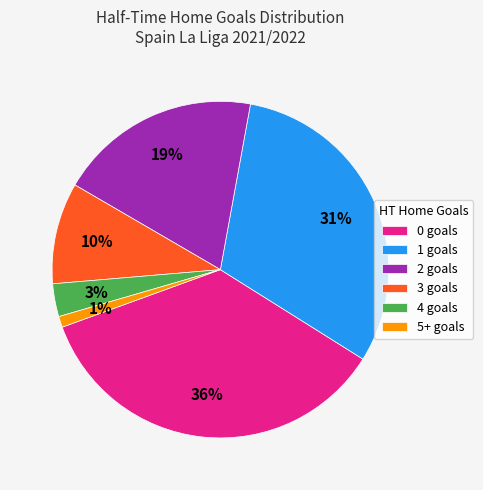

Is the sum of 3 goals and 4 goals greater than half?

No